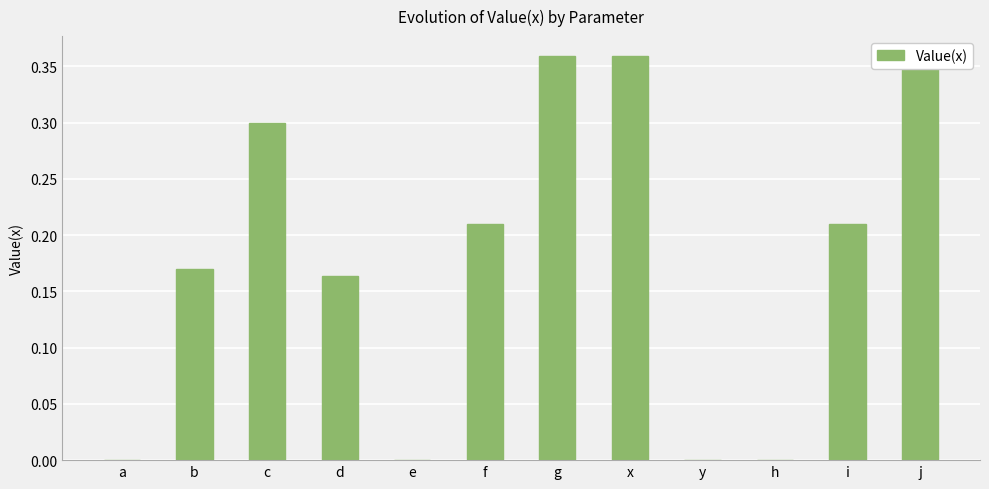

Reading left to right, transcribe all the data shown in this chart.

0.0	0.2	0.3	0.2	0.0	0.2	0.4	0.4	0.0	0.0	0.2	0.4